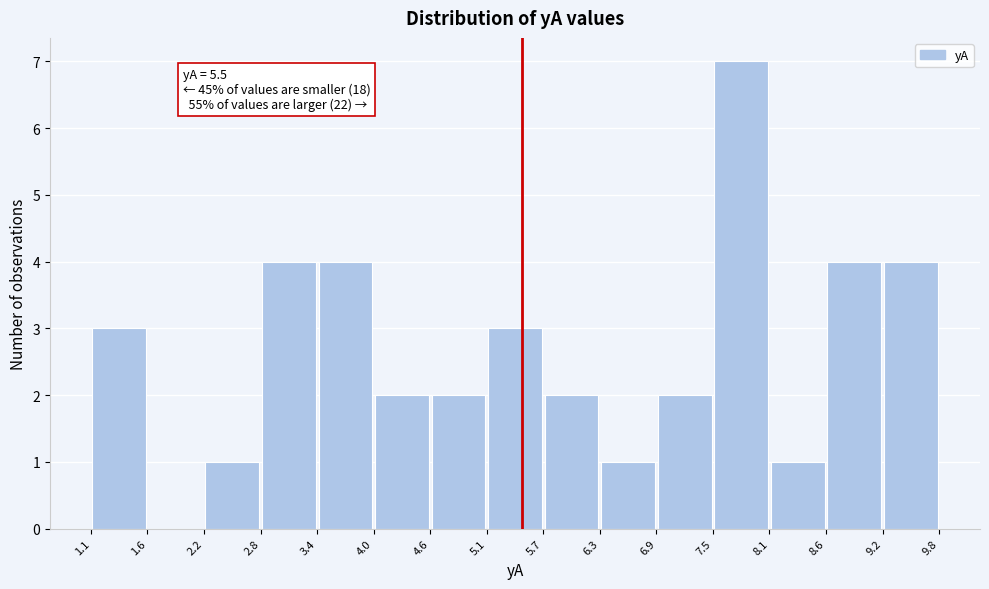

Over which range of the x-axis is the bar tallest?

7.5 to 8.1